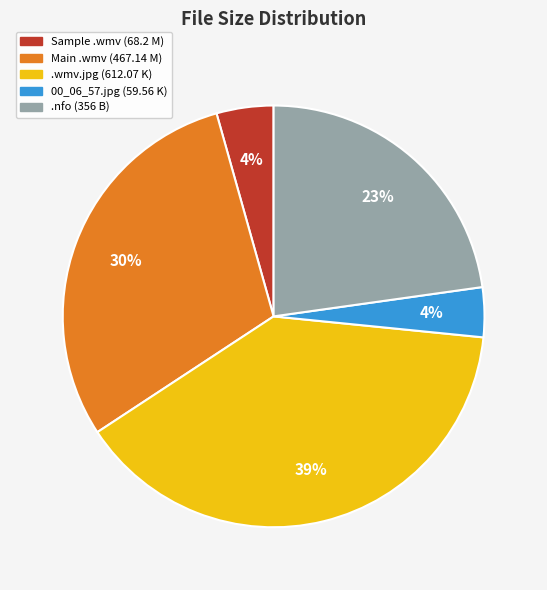

The .nfo (356 B) slice represents 23% of the pie. True or false?

True